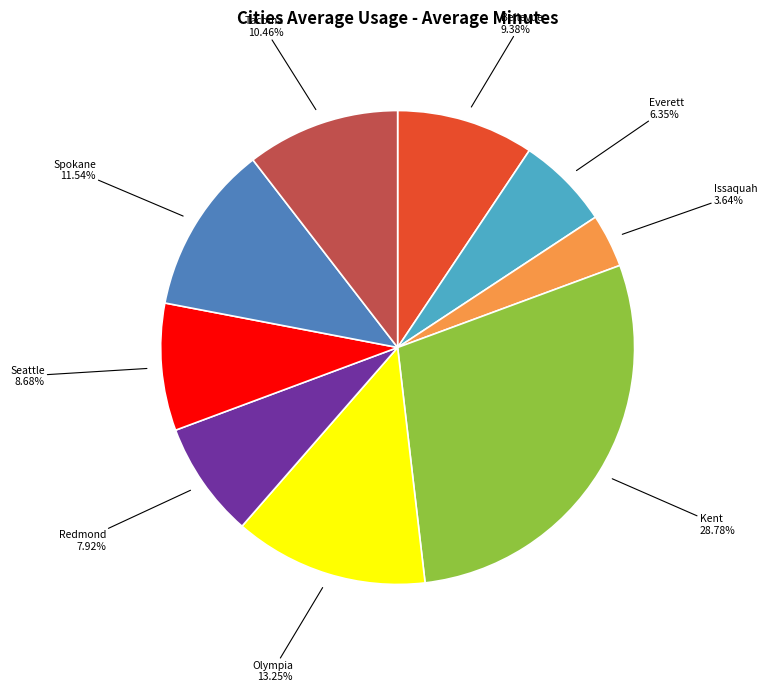

What percentage is the Spokane slice, to the nearest percent?

12%